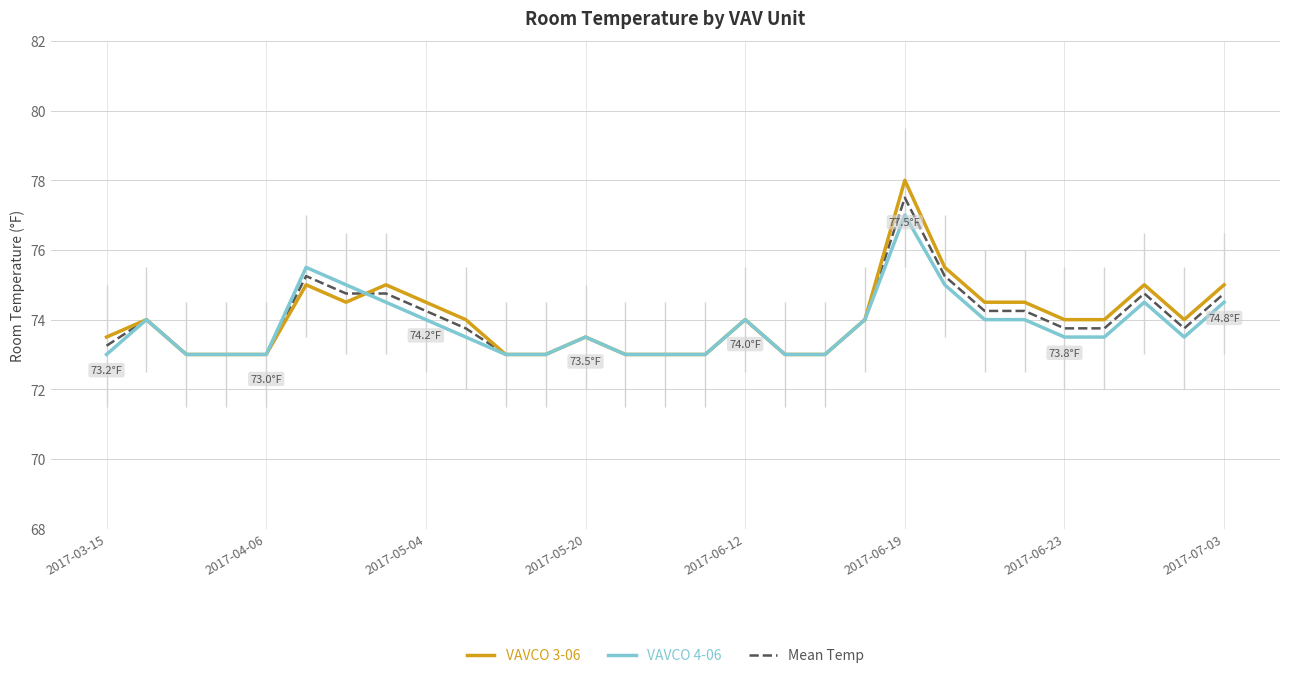

At which label does VAVCO 4-06 reach its peak?

2017-06-19